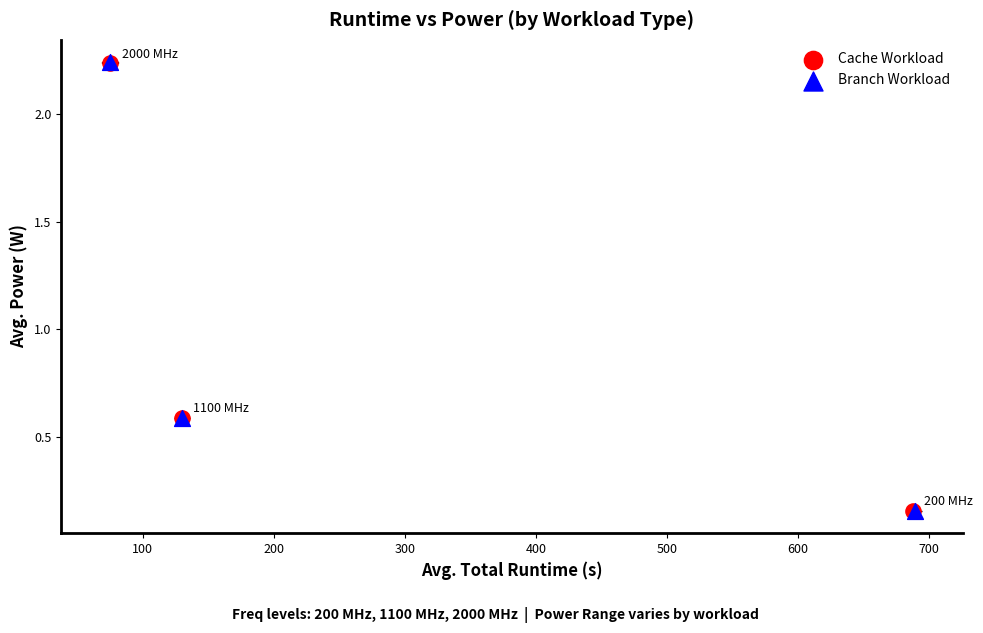

Which series has the largest Y range (max minus min)?

Branch Workload